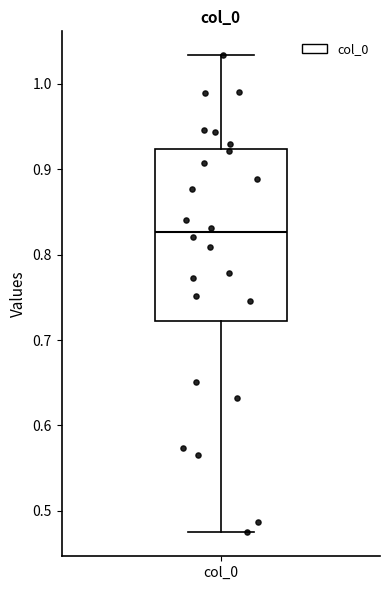

Where does the upper whisker of the box for col_0 end on the y-axis? The values are not printed on the chart, so give them approximately, as read against the axis.

1.03